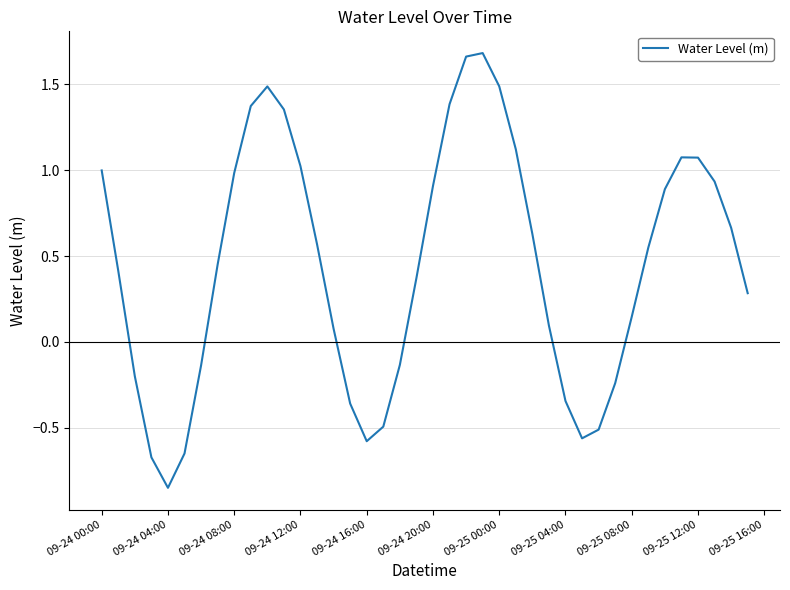

Is this an area chart (filled region under the line)?

No